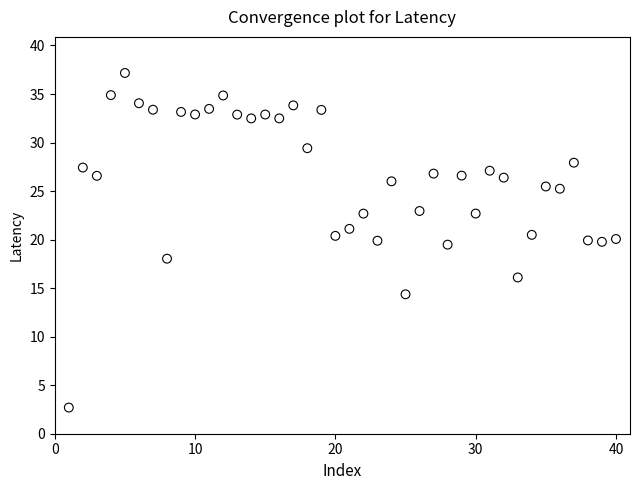

What is the range of Y values (max minus min)?

34.5